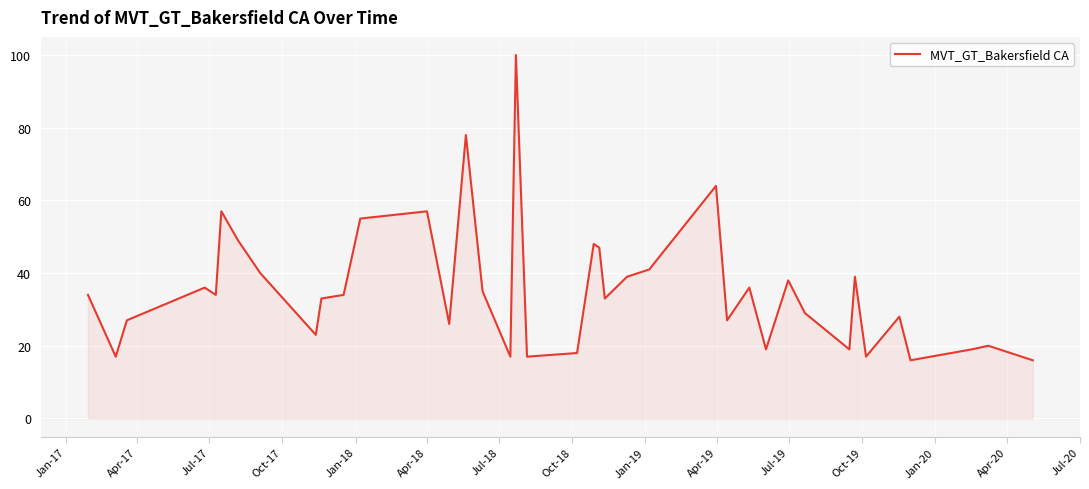

What is the difference between the maximum and minimum values?

84